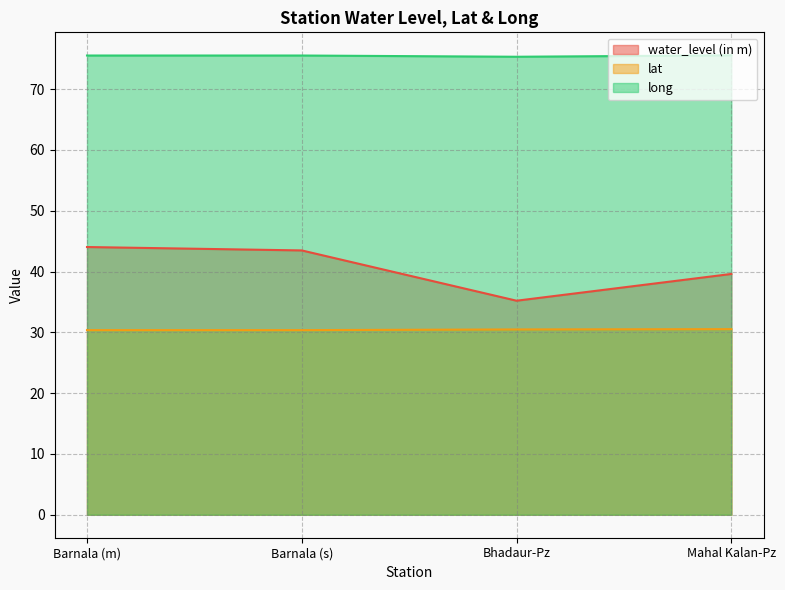

What is the label of the 1st point from the left?

Barnala (m)